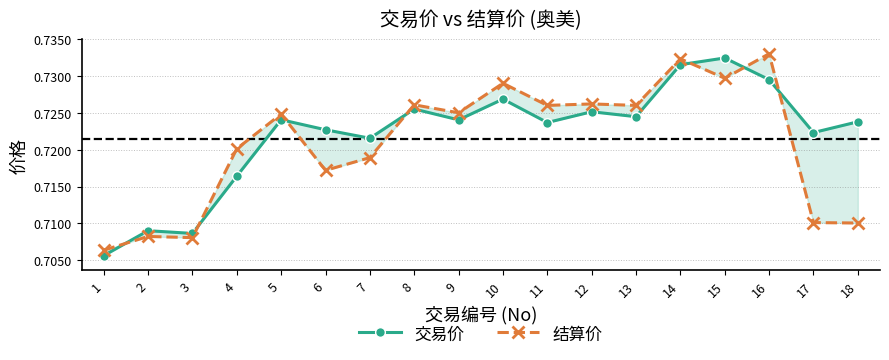

The value of 交易价 at 17 is 0.7. True or false?

True